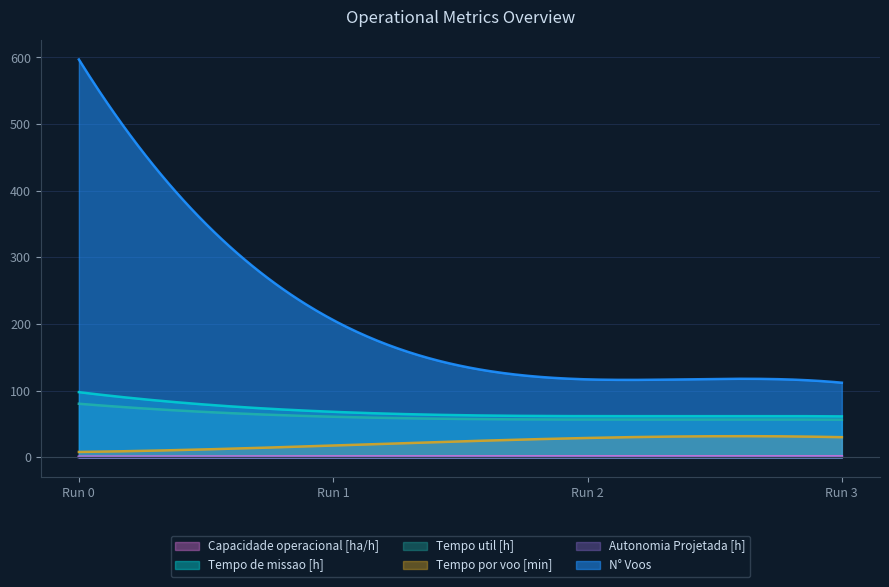

What is the average value of the Tempo util [h] series?

61.2